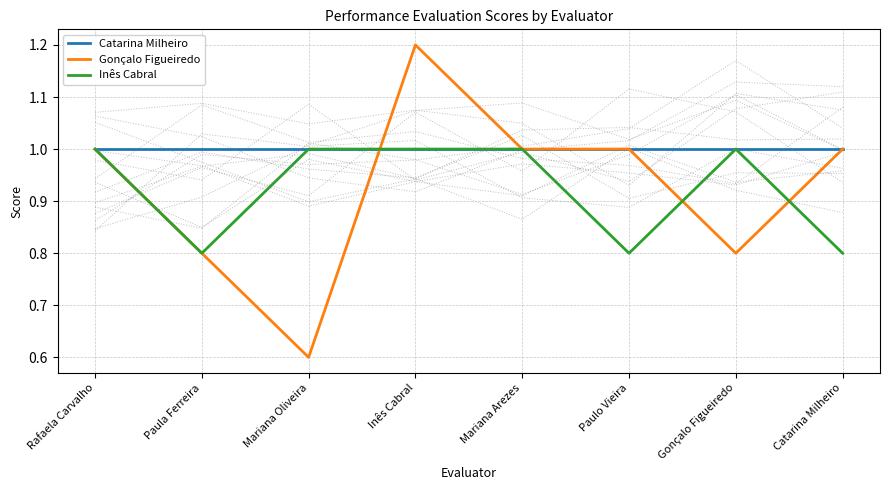

What are all the series names shown in the legend?

Catarina Milheiro, Gonçalo Figueiredo, Inês Cabral